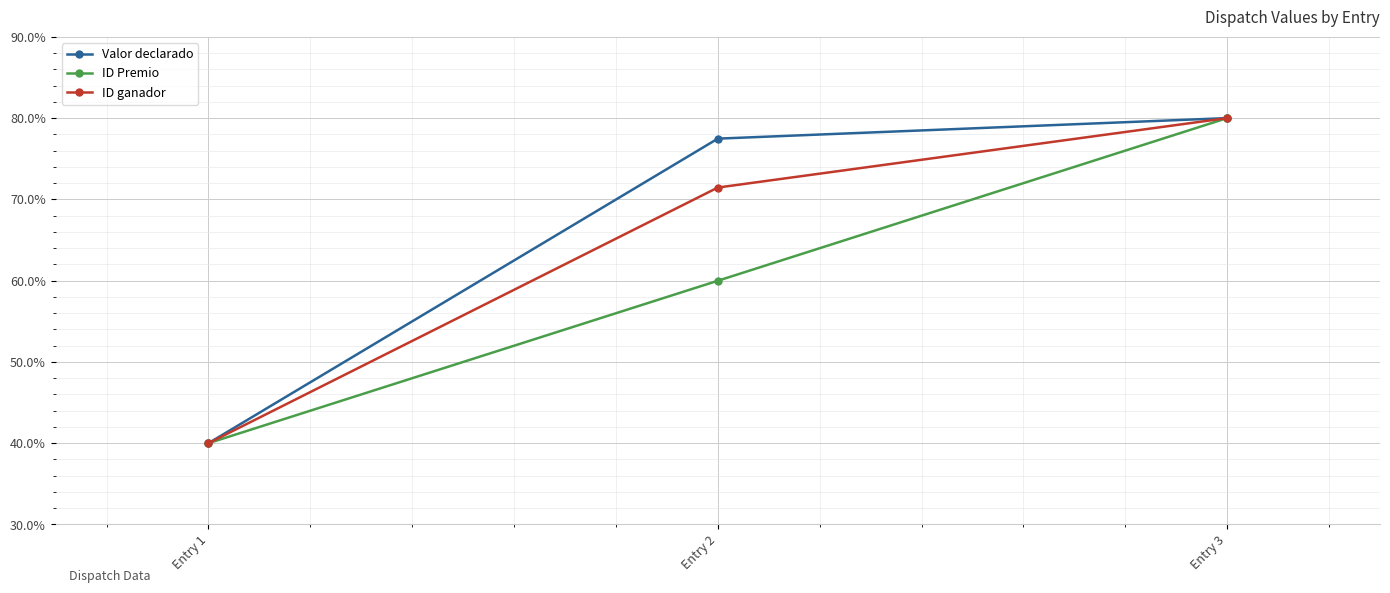

Which series changed the most between Entry 1 and Entry 2?

Valor declarado